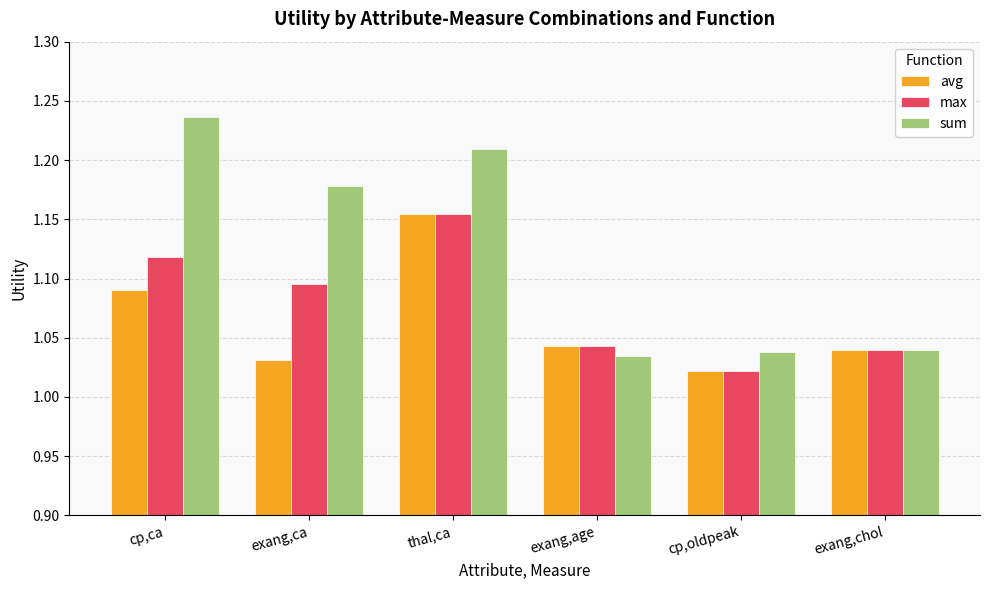

At which category is the sum across all series the highest?

thal,ca